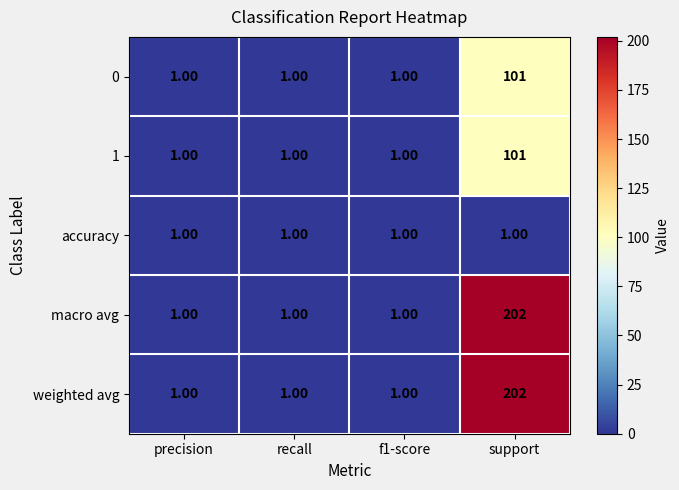

At which category is the sum across all series the highest?

support